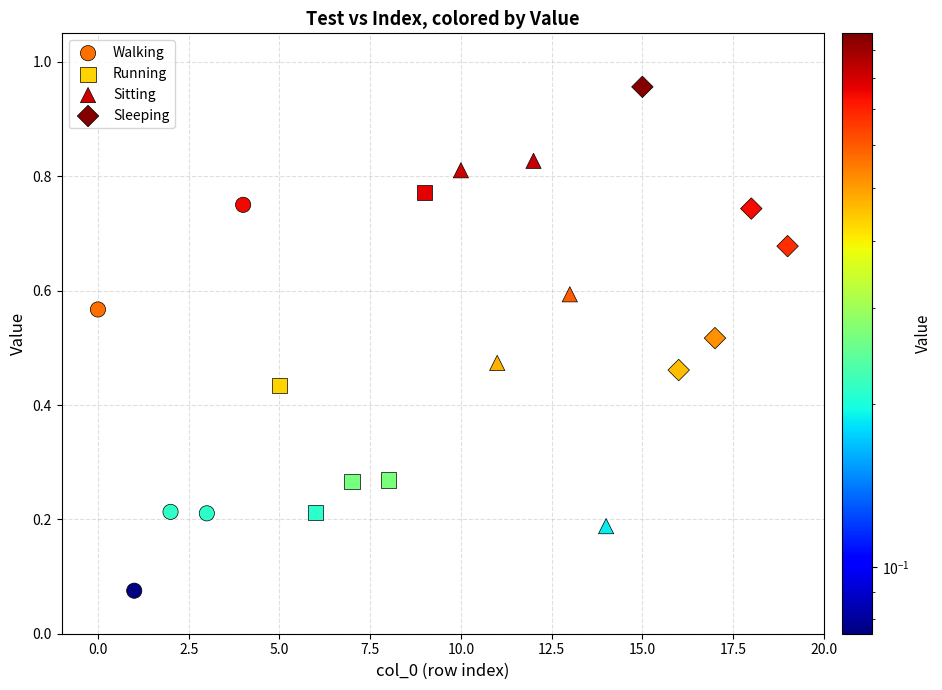

Which series reaches the maximum Y coordinate?

Sleeping